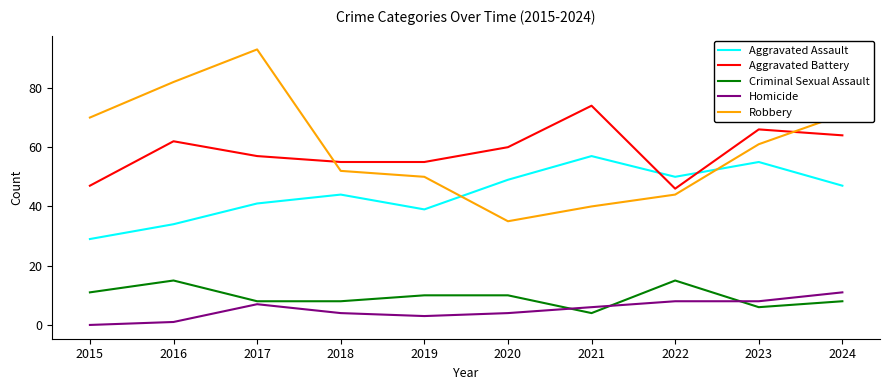

At 2019, list the series in order from largest to smallest.

Aggravated Battery, Robbery, Aggravated Assault, Criminal Sexual Assault, Homicide